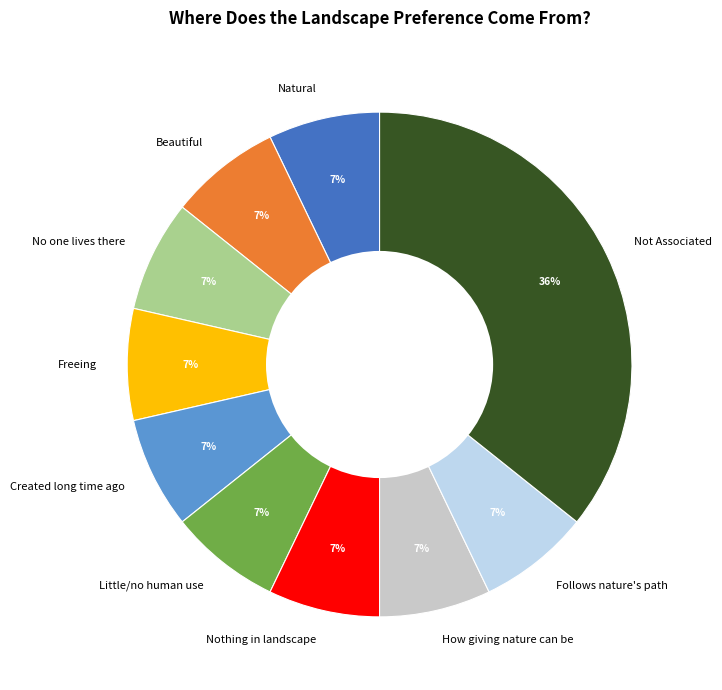

Which has a higher value, Nothing in landscape or Not Associated?

Not Associated